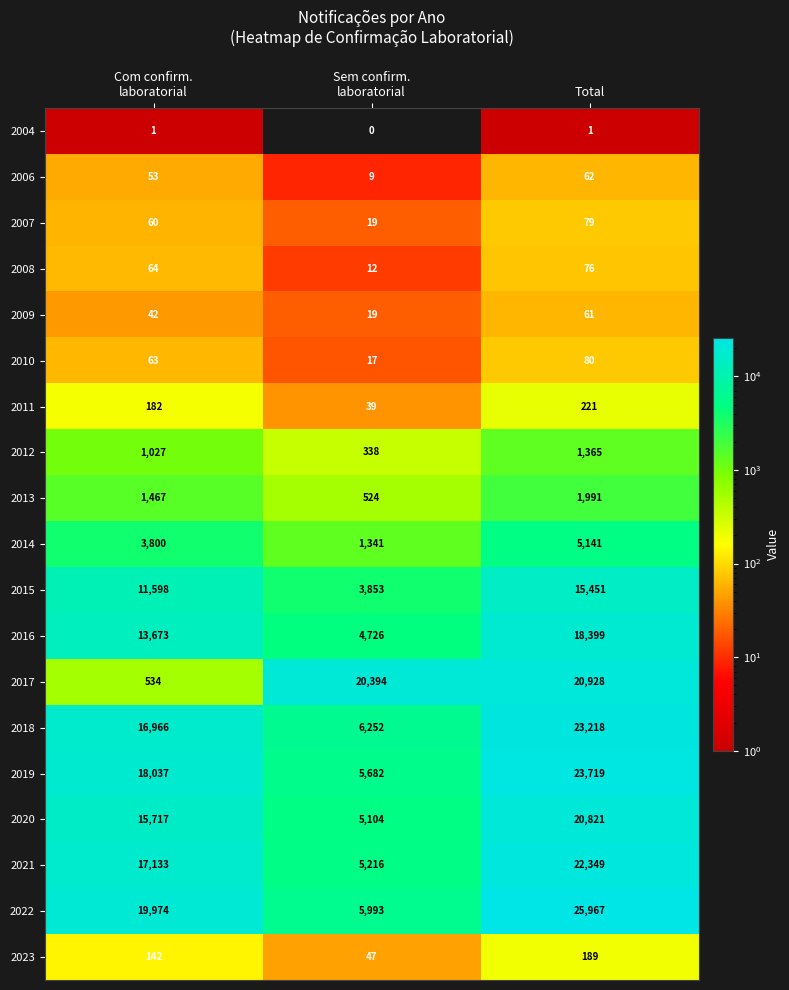

Is it true that 2012 equals 554 at Total?

False